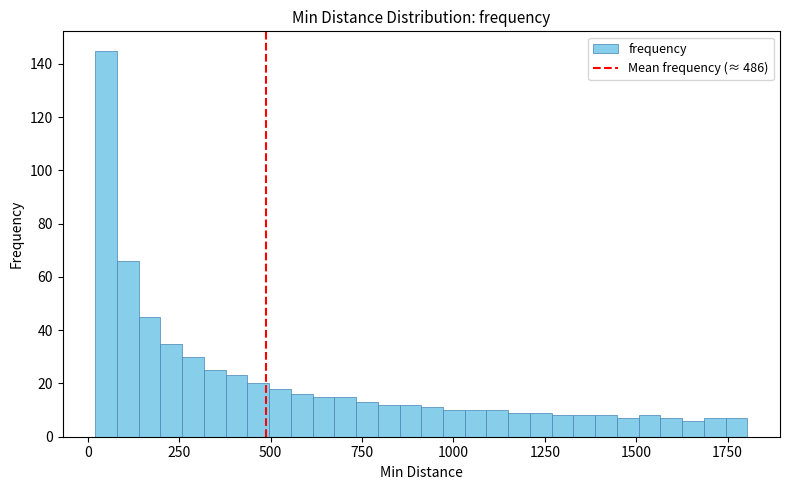

Around what value on the x-axis is the tallest bar? Give the approximate position of its centre, as read against the axis.

50